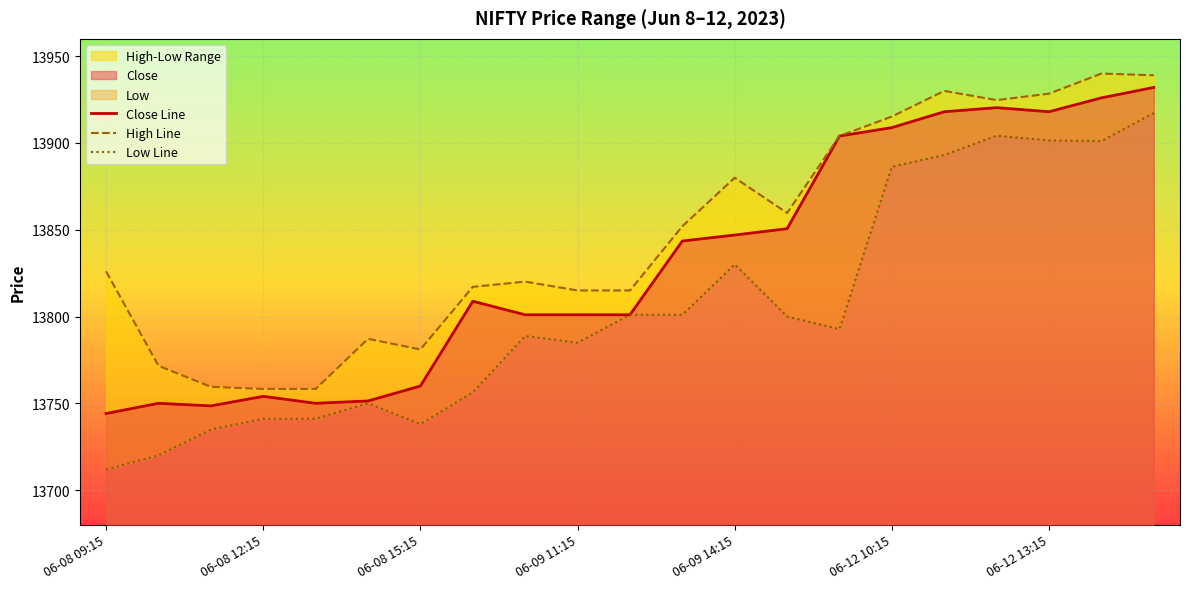

The Close Line series shows 13801.0 at 06-09 11:15. True or false?

True